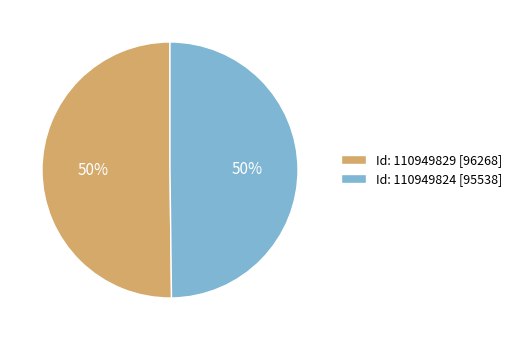

Approximately how many times larger is the value at Id: 110949829 [96268] compared to Id: 110949824 [95538]?

1.0